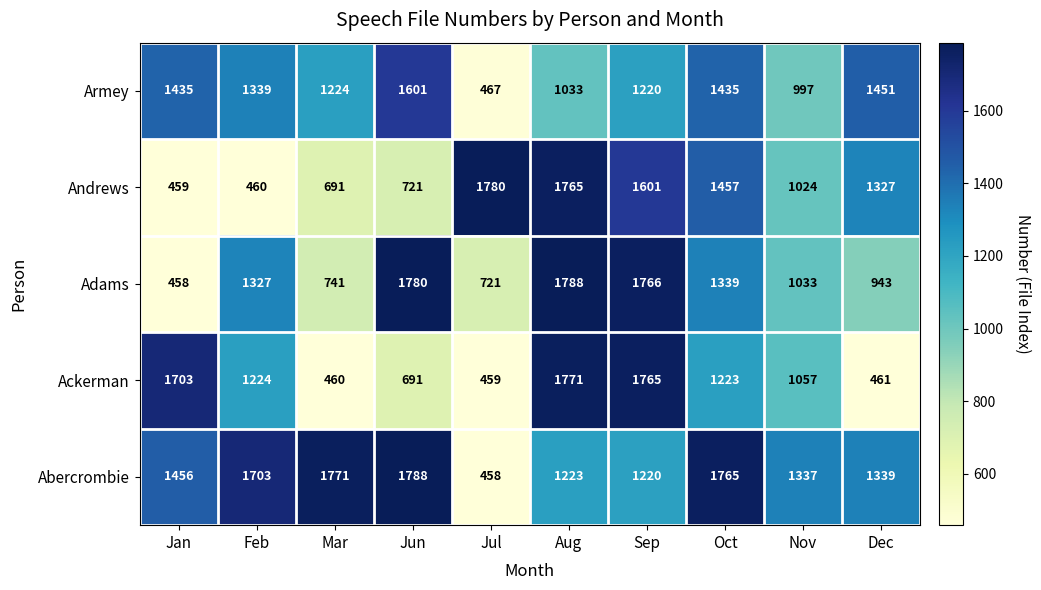

The value of Andrews at Nov is 682. True or false?

False